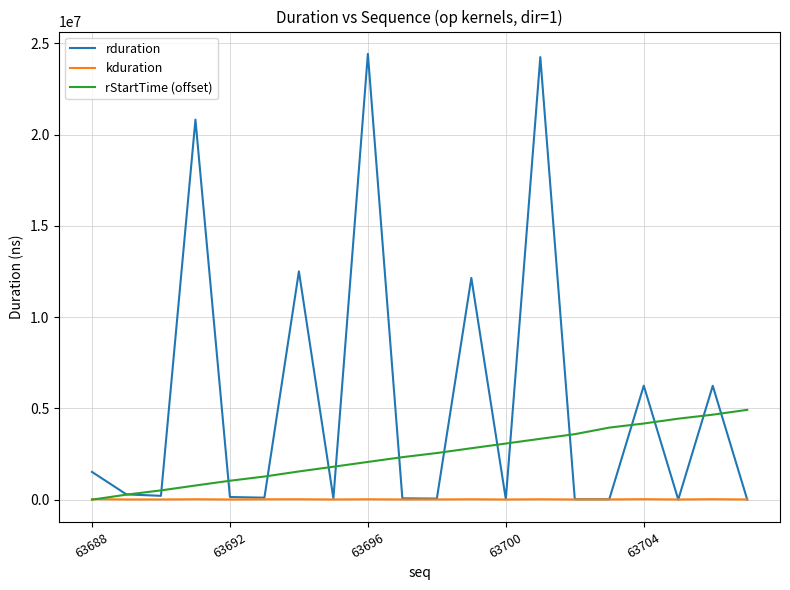

Which series has the largest range (max minus min)?

rduration